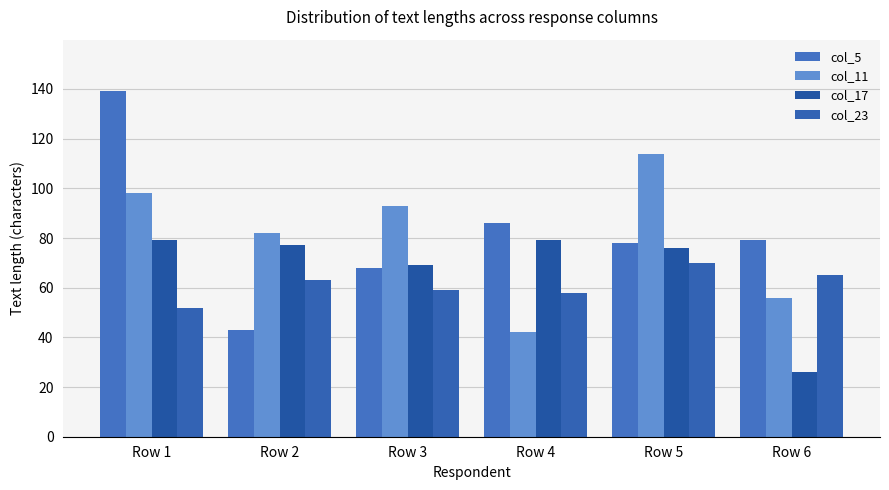

What is the highest value of the col_5 series?

139